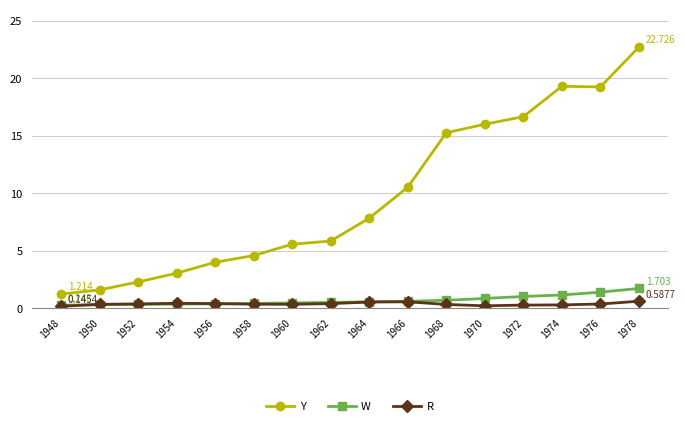

What is the difference between the maximum and minimum values in the R series?

0.4